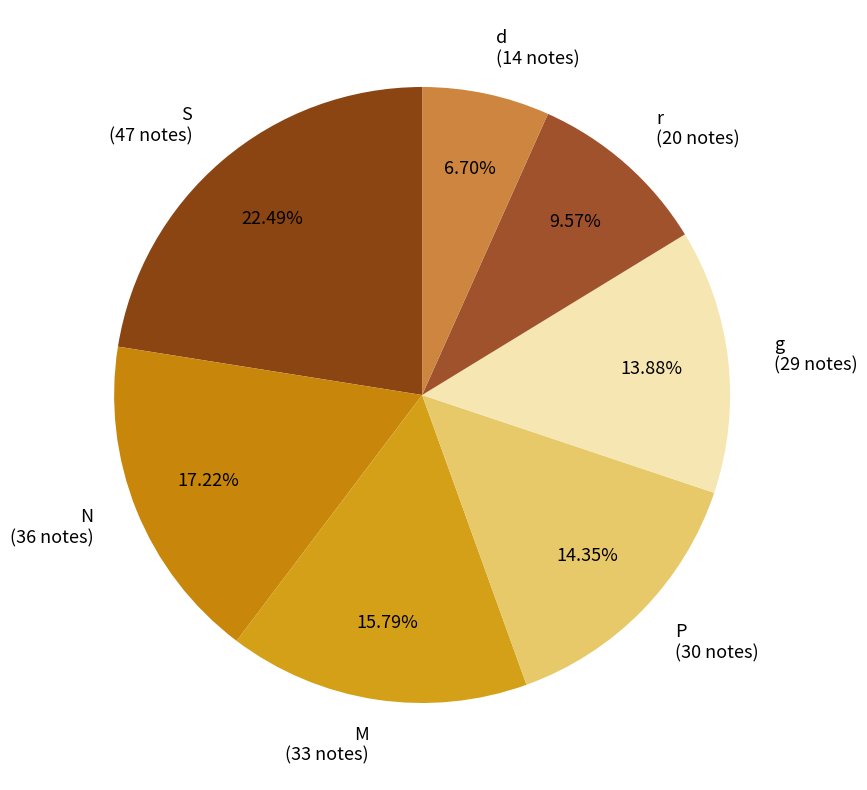

Approximately how many times larger is the value at N compared to S?

0.8